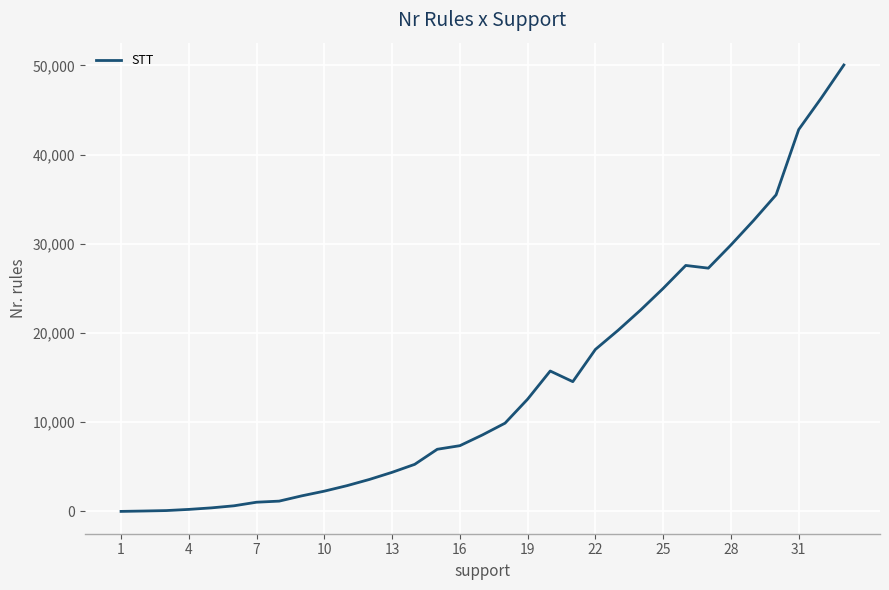

What is the difference between the maximum and minimum values?

50040.2